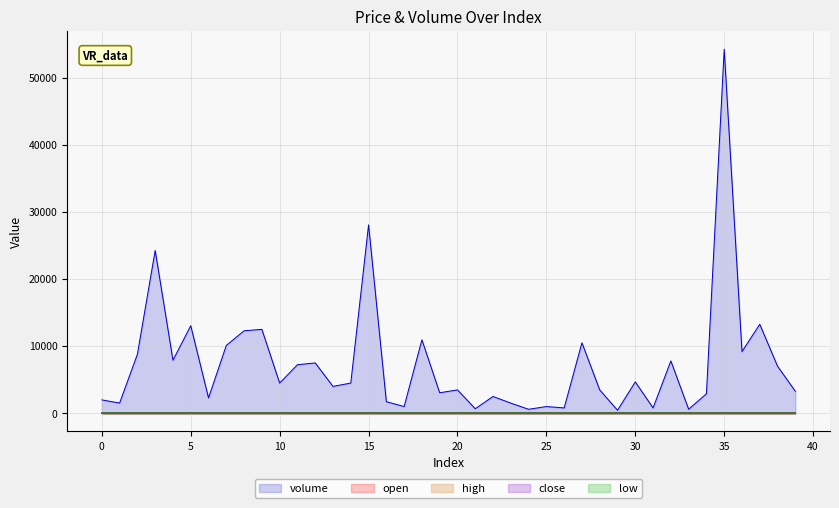

Between 38 and 39, which series saw the biggest shift?

volume